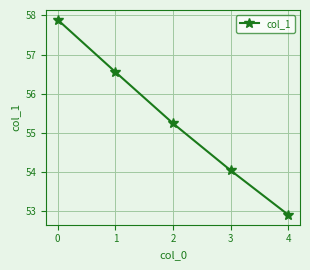

True or false: there are more than 1 points higher than both neighbors.

False